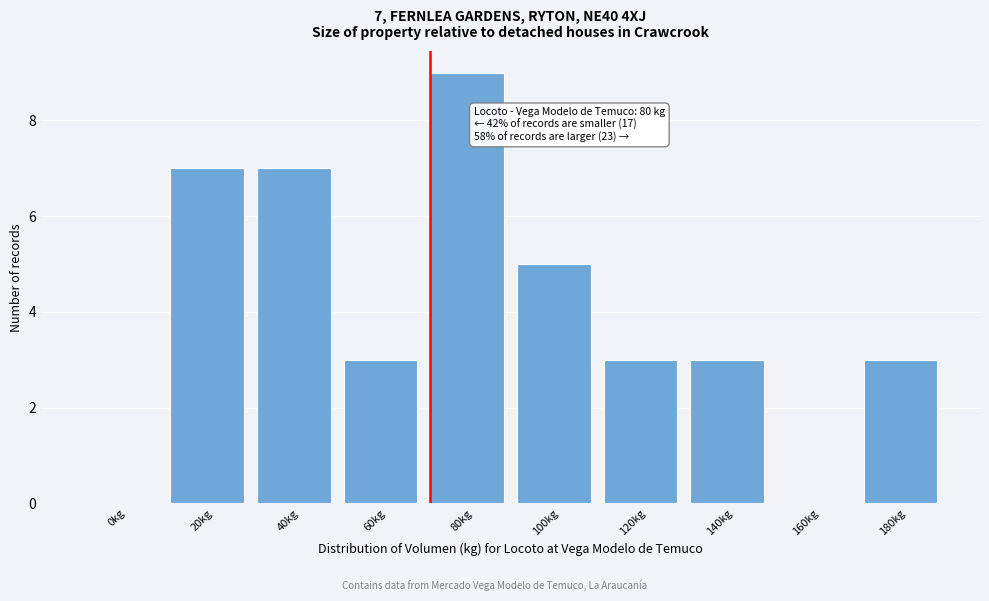

Reading right to left, list all the values displayed in this chart.

180kg=3	160kg=0	140kg=3	120kg=3	100kg=5	80kg=9	60kg=3	40kg=7	20kg=7	0kg=0